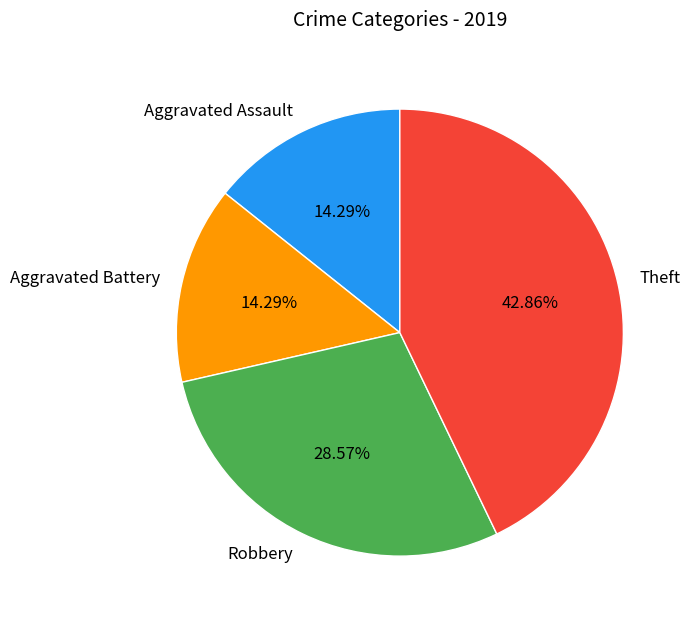

Is it true that Robbery is 34% of the pie?

False